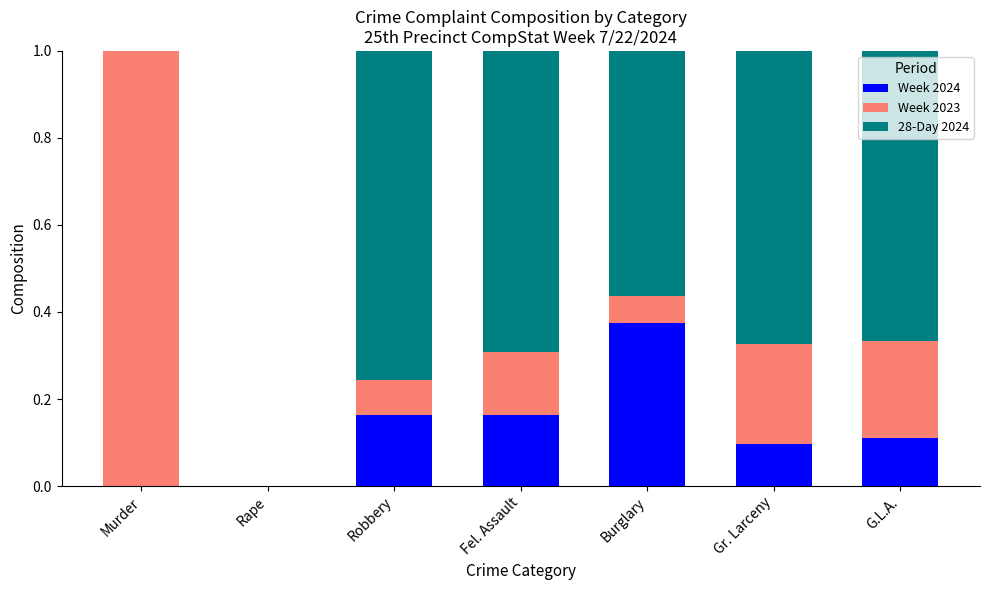

What is the total value across all series at G.L.A.?

1.0